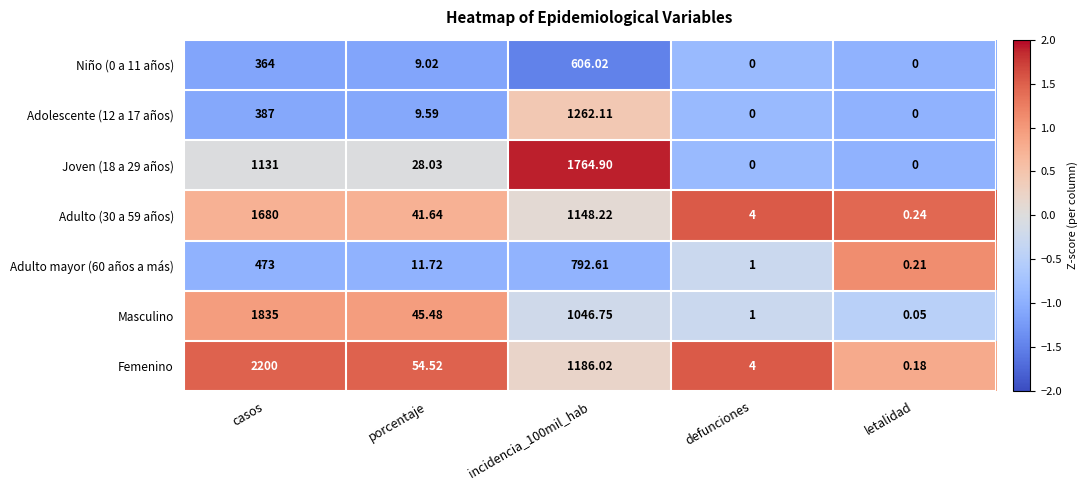

At which label does Niño (0 a 11 años) first exceed 9?

casos